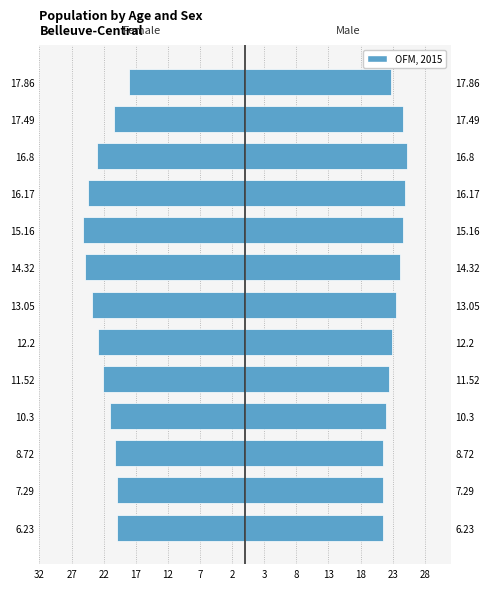

True or false: the data shows -19.9 at 7.29.

True